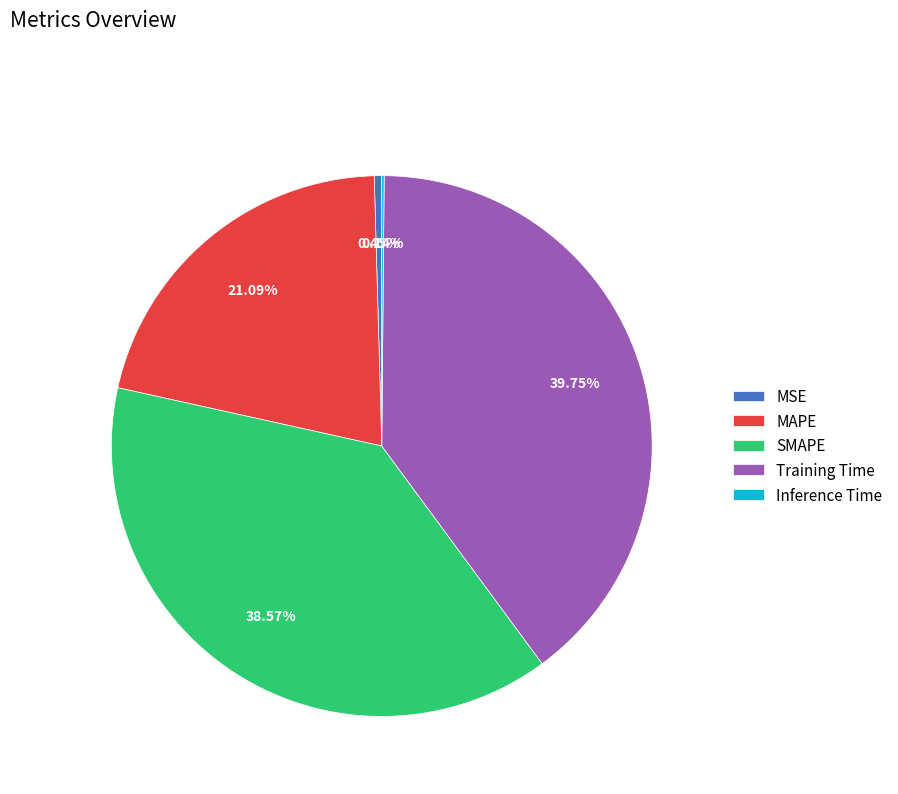

Do MAPE and Training Time together represent more than half of the pie?

Yes